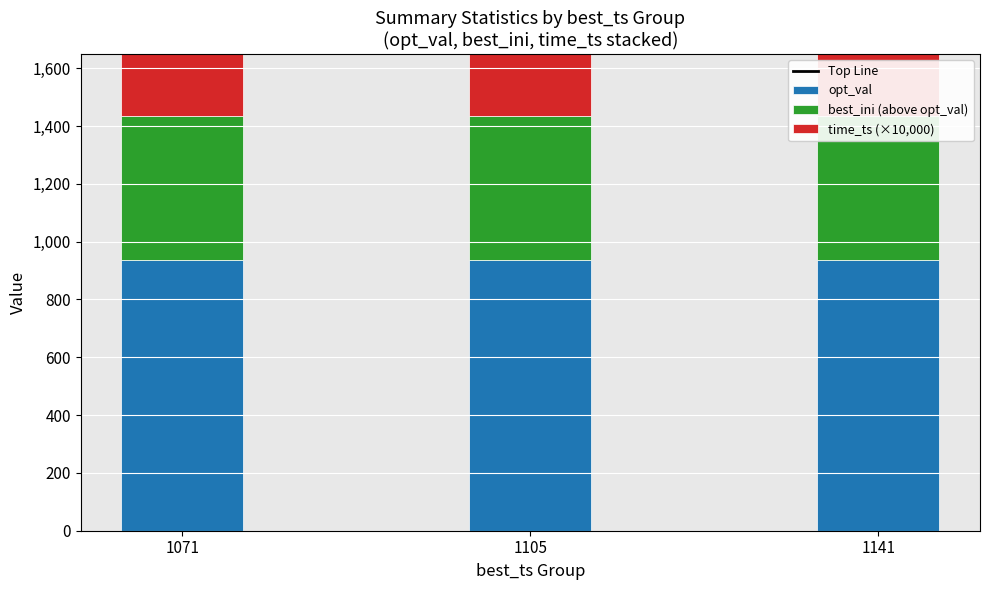

What is the average value of the time_ts (×10,000) series?

333.3